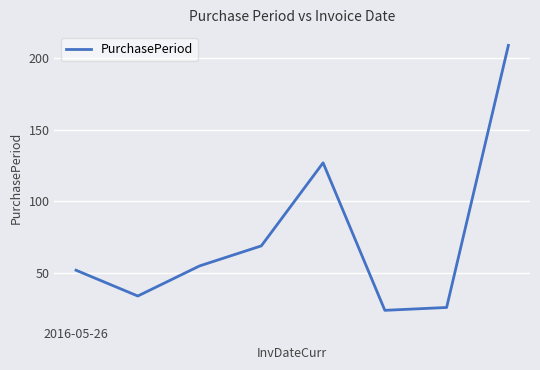

What is the difference between the second highest and minimum values?

103